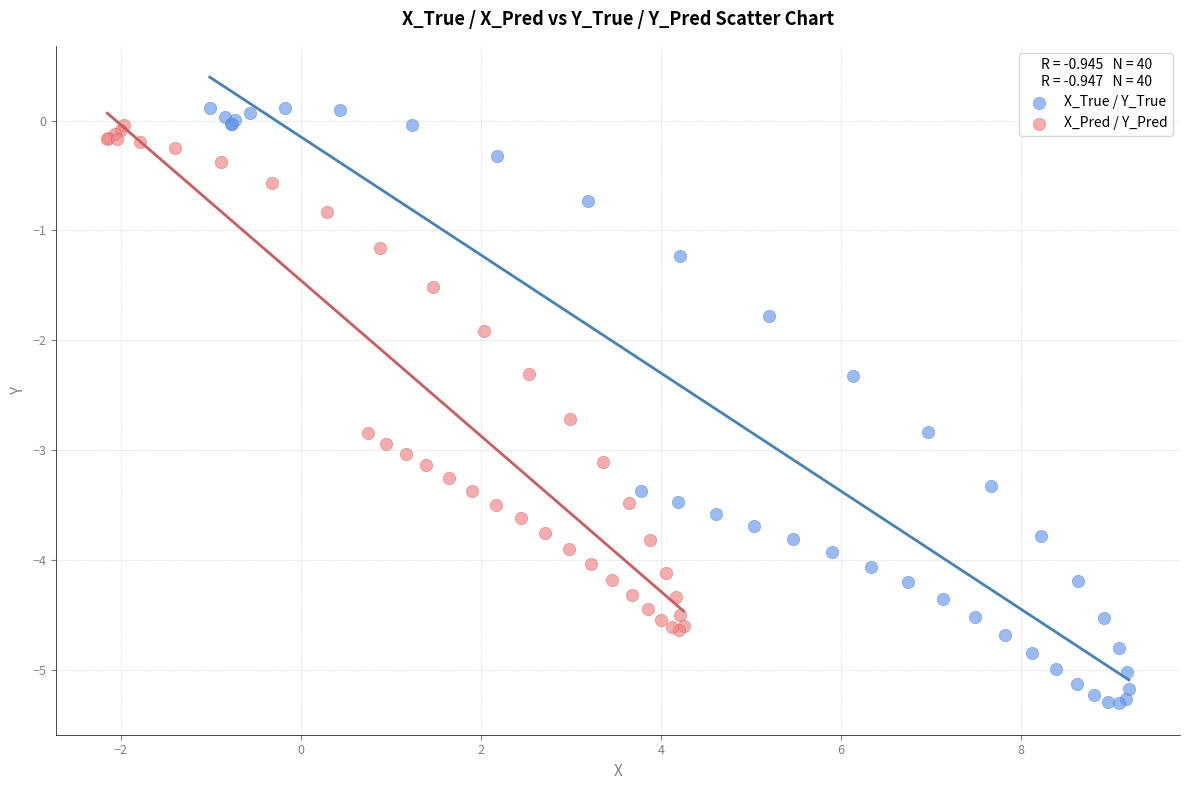

Which series contains the highest Y value?

X_True / Y_True